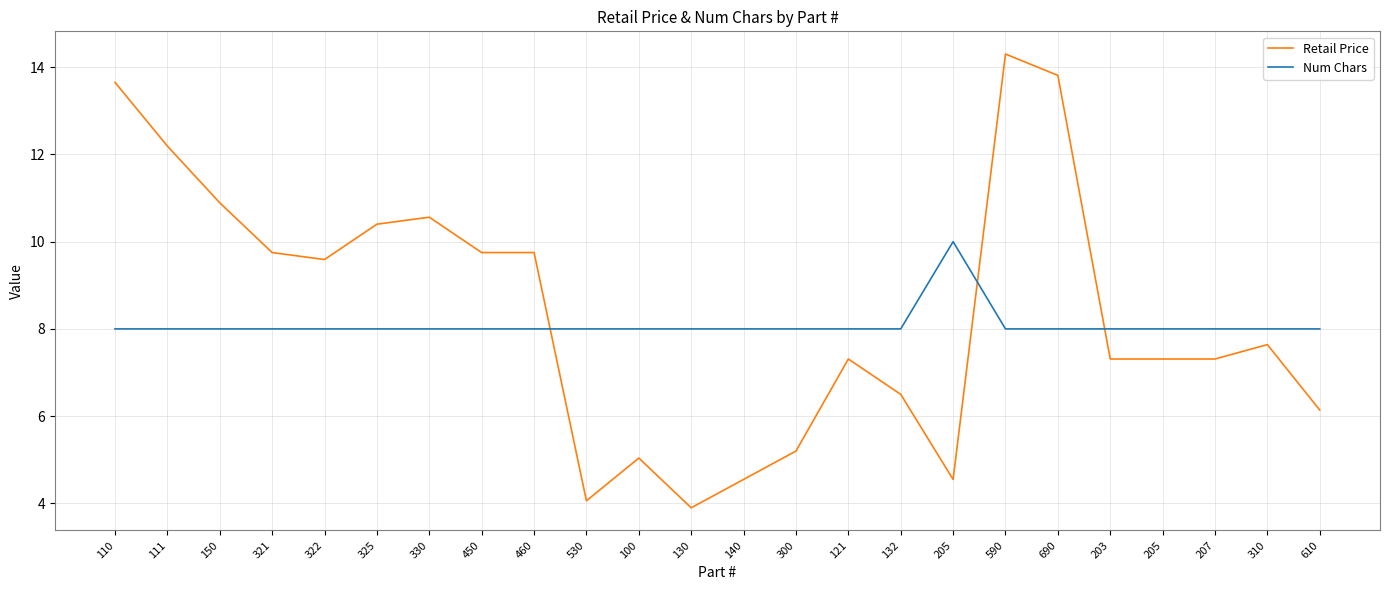

What is the difference between the maximum and minimum values in the Retail Price series?

10.4